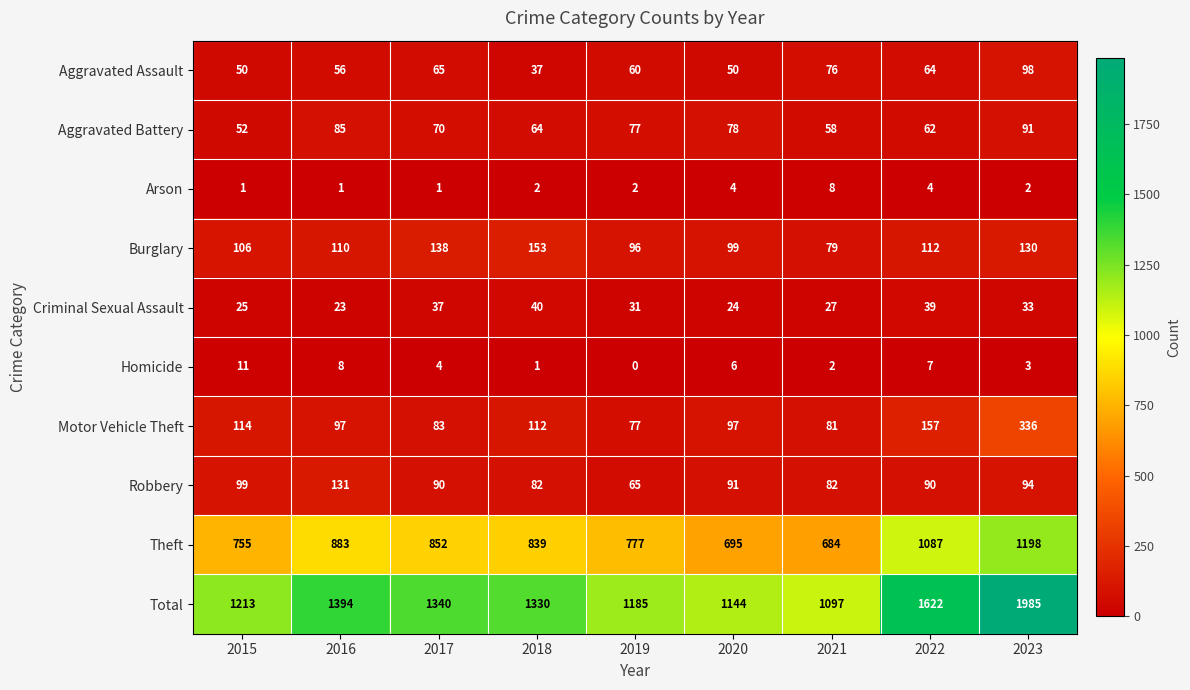

At which label does Aggravated Battery reach its peak?

2023